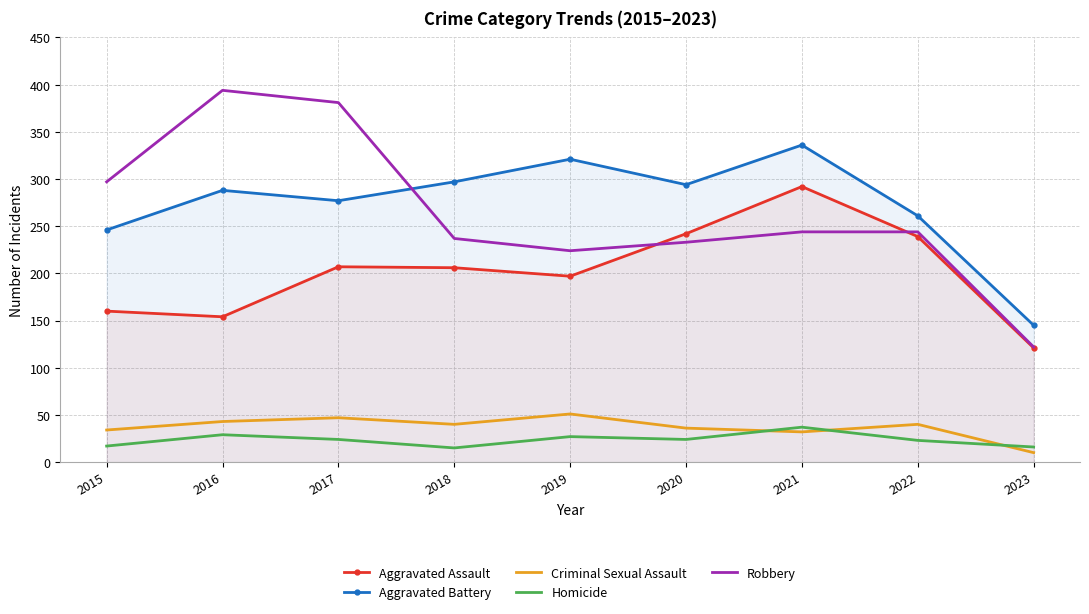

Between 2018 and 2020, which series saw the biggest shift?

Aggravated Assault